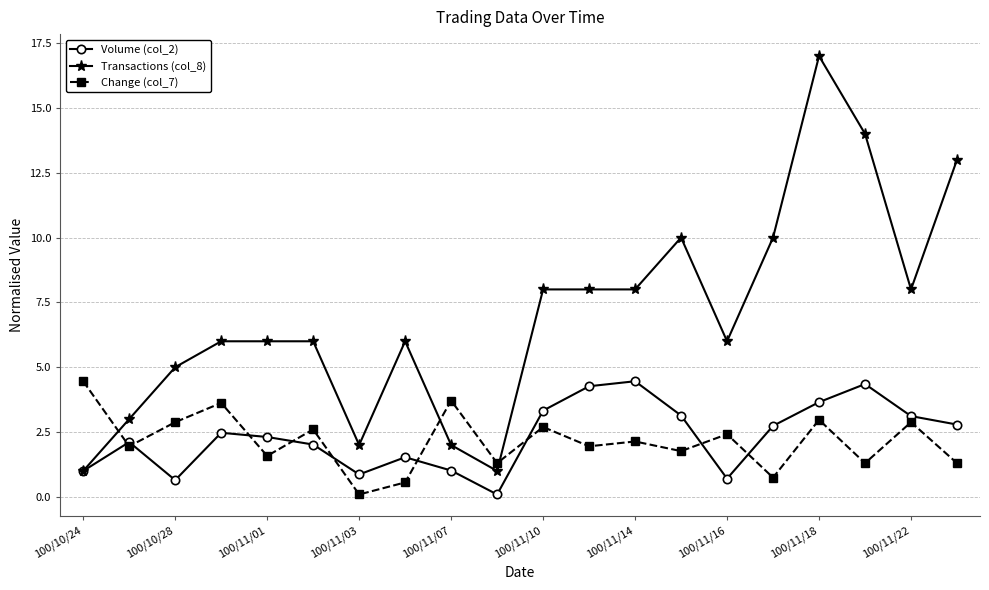

True or false: Transactions (col_8) has more than 1 points higher than both neighbors.

True